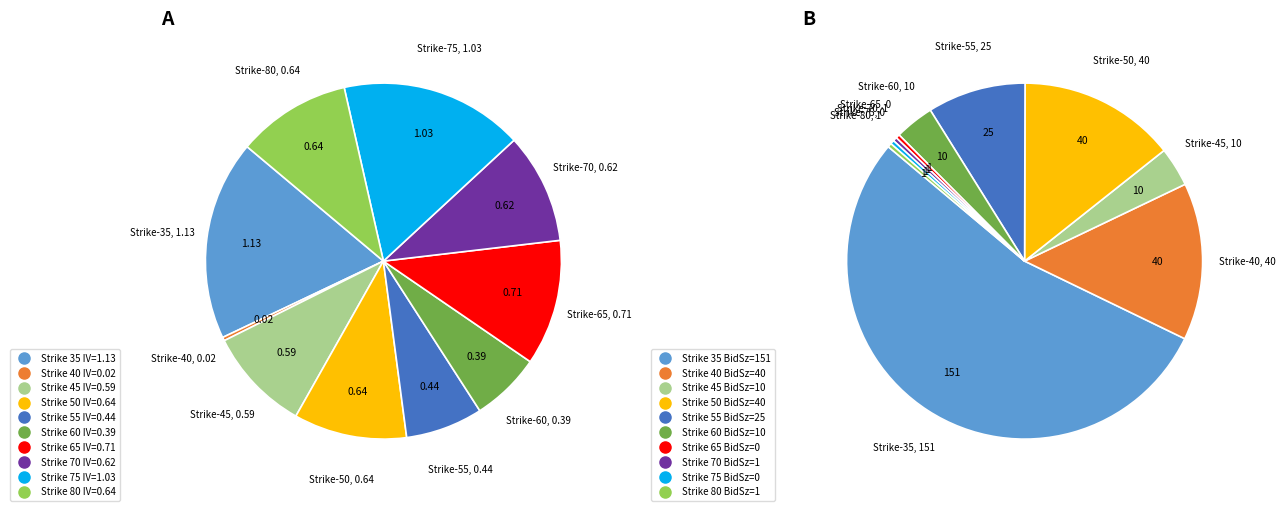

Does 75 account for over 50% of the chart?

No